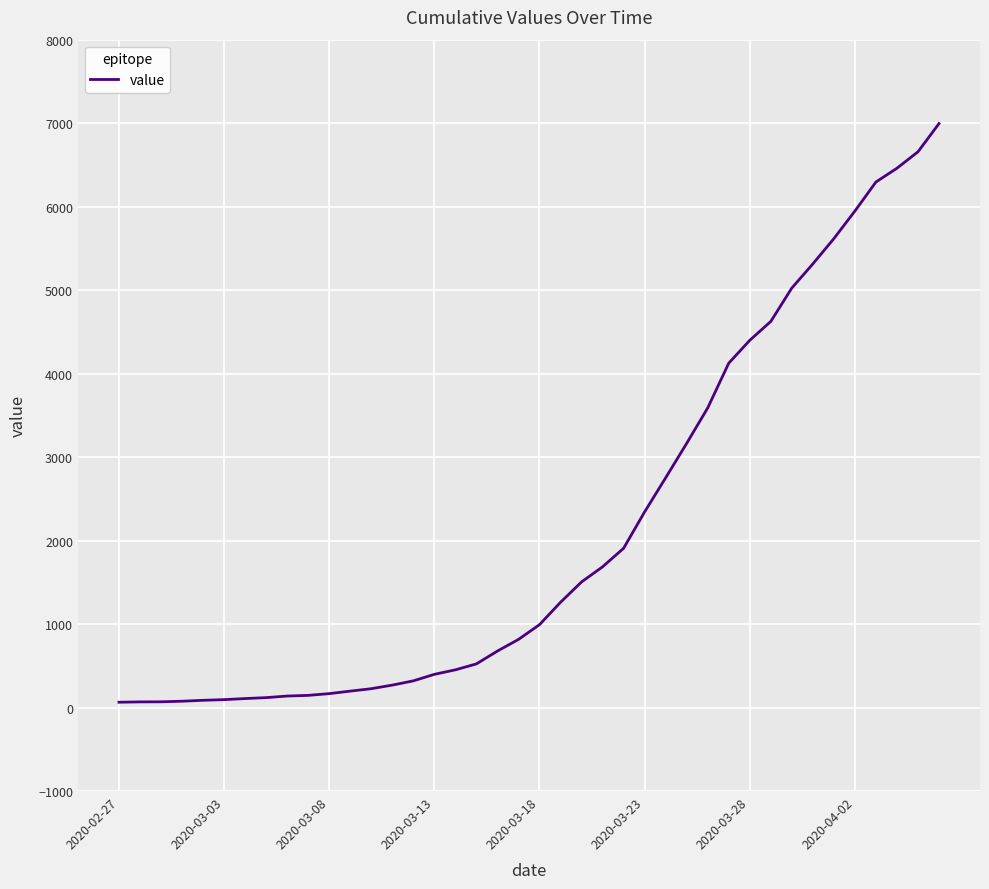

What is the difference between the maximum and minimum values?

6931